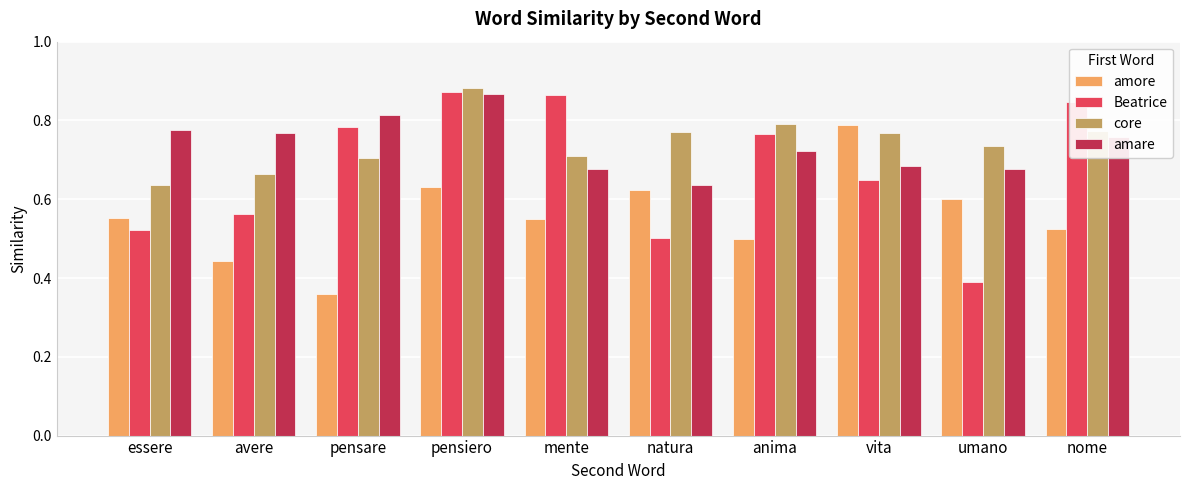

What is the label of the 5th bar from the right?

natura